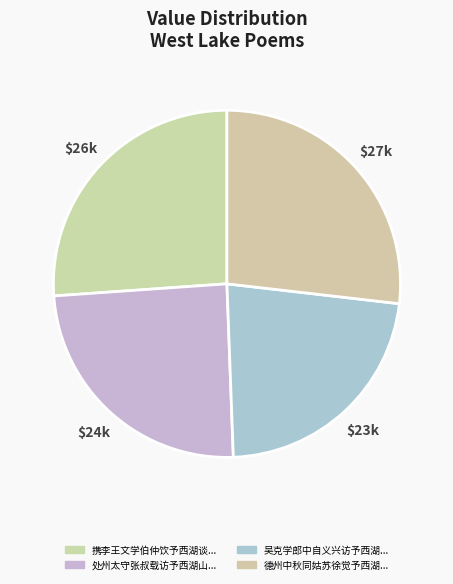

How many segments does this pie chart have?

4